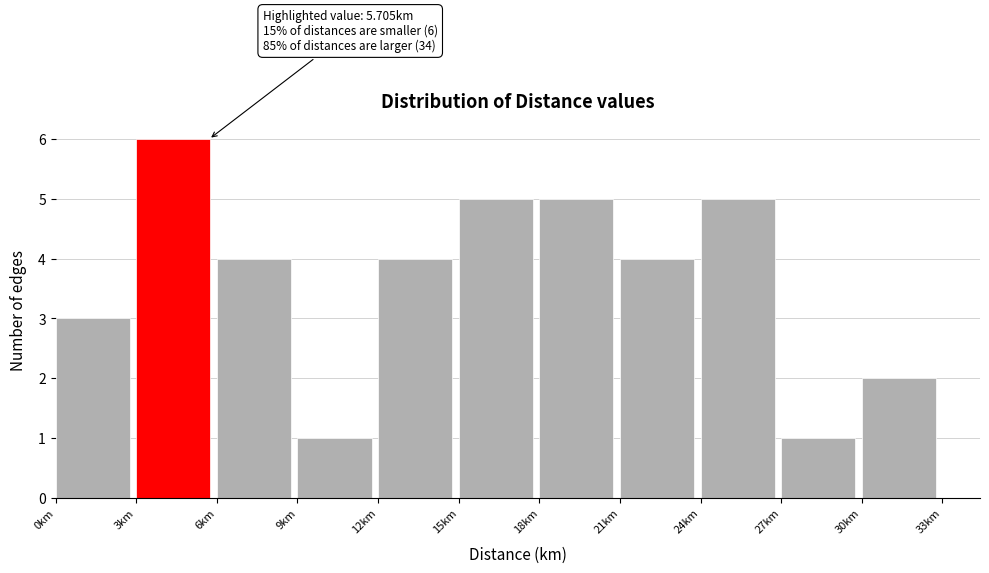

Over which range of the x-axis is the bar tallest?

3 to 6